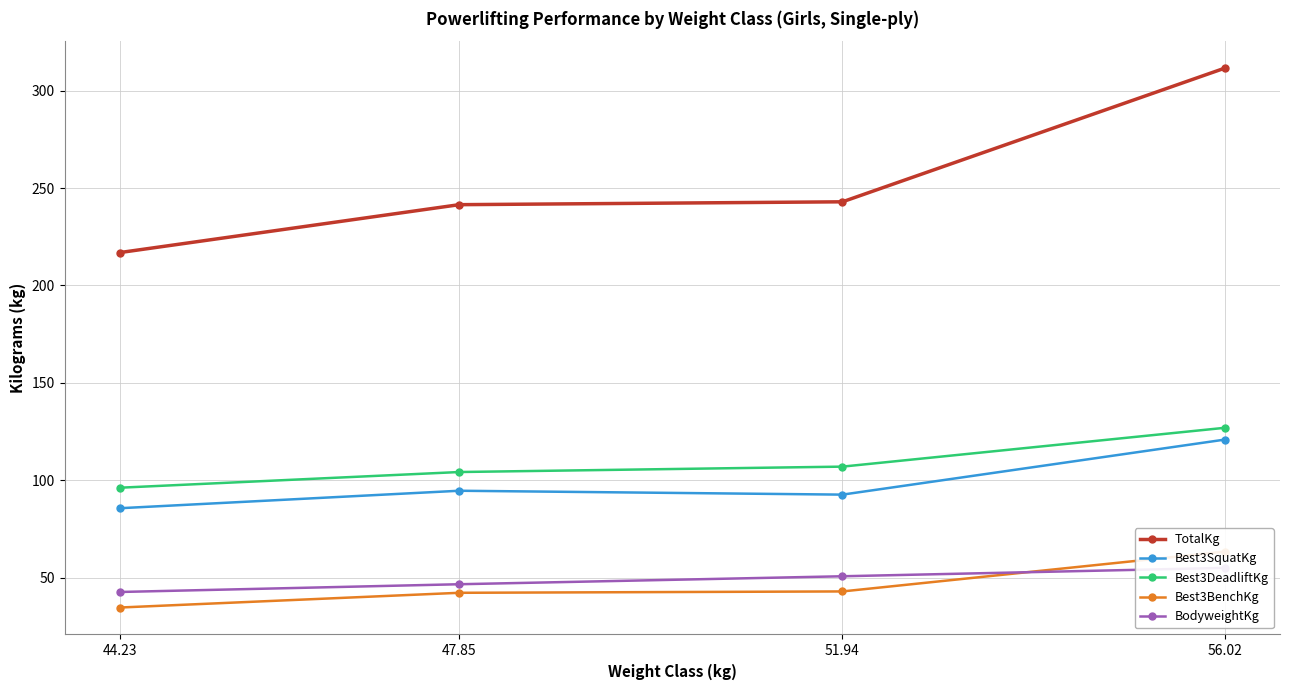

What is the label of the 1st point from the right?

56.02